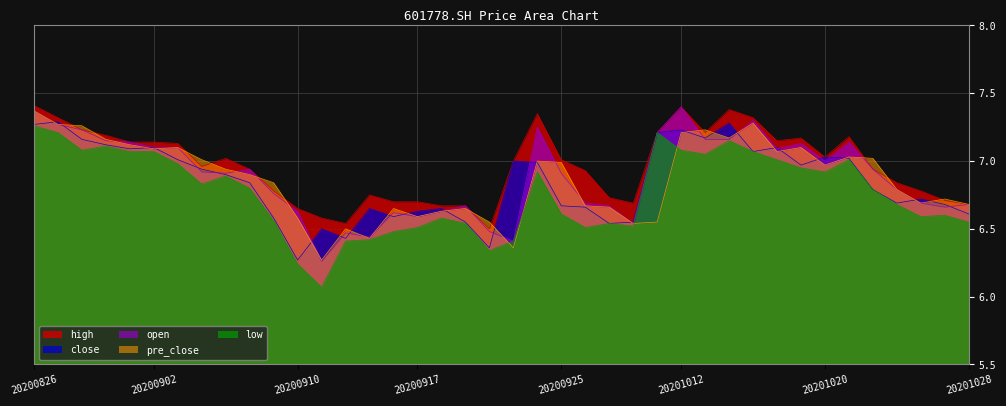

At which category is the sum across all series the highest?

20200826